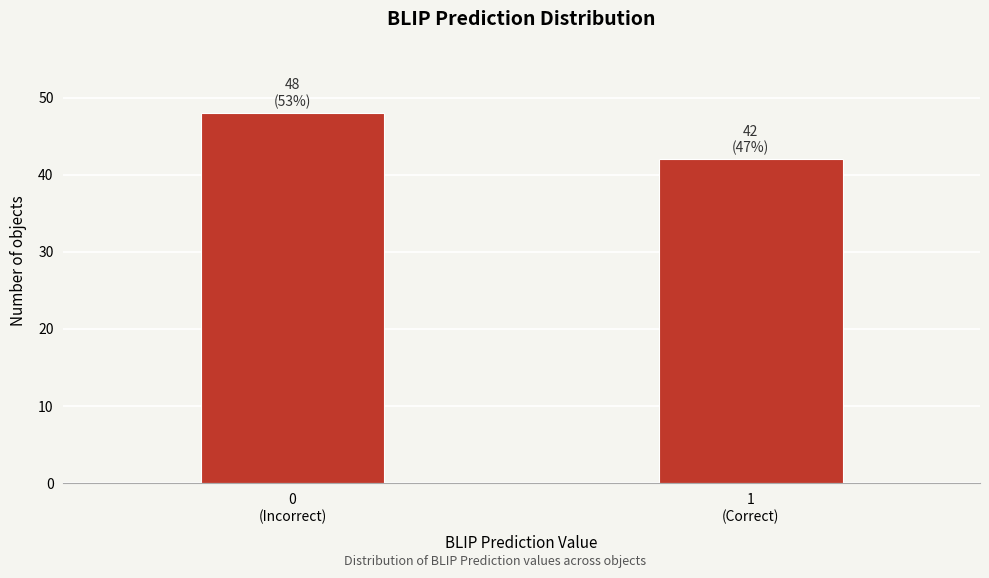

Reading right to left, list all the values displayed in this chart.

42	48